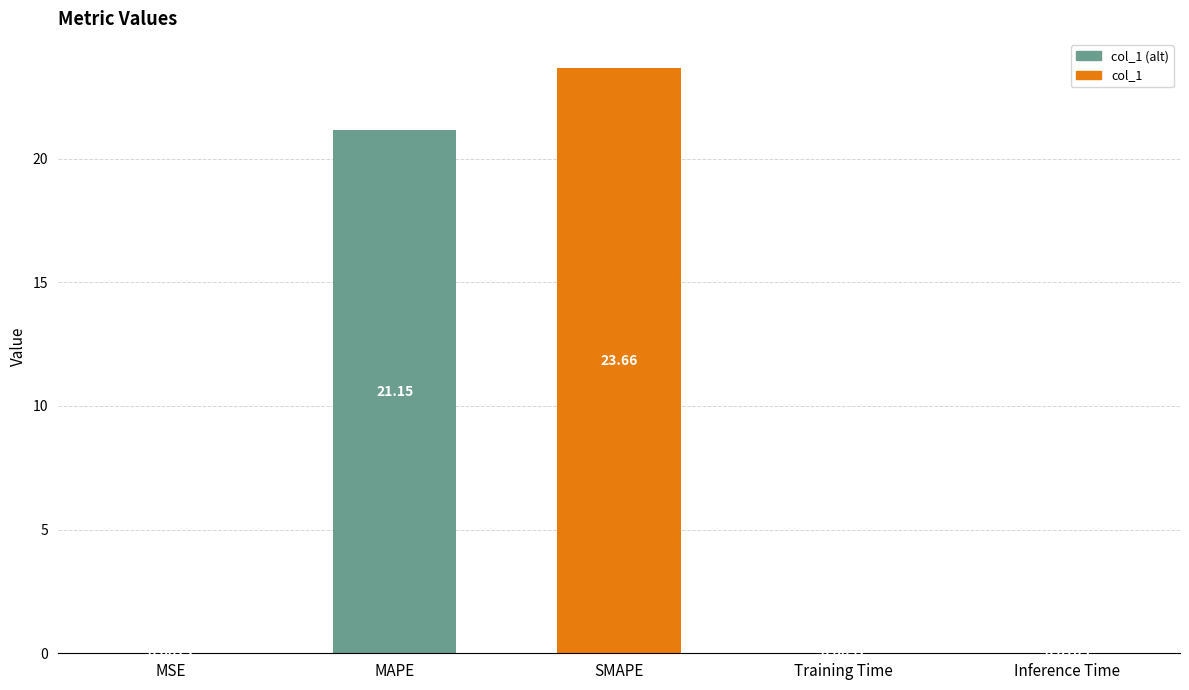

Reading right to left, list all the values displayed in this chart.

0.0	0.0	23.7	21.2	0.0